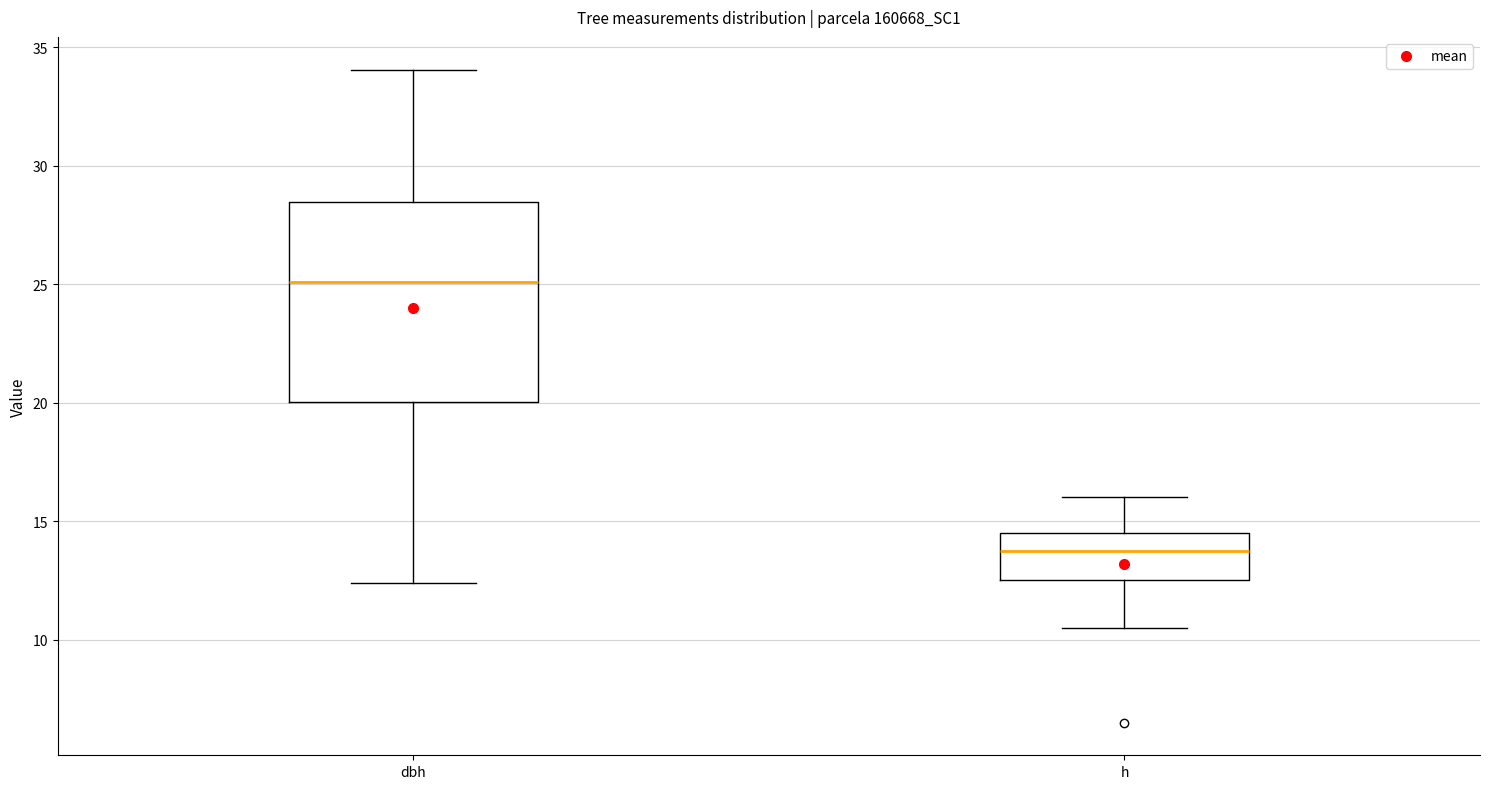

Comparing the boxes themselves (not the whiskers), which one is the tallest?

dbh